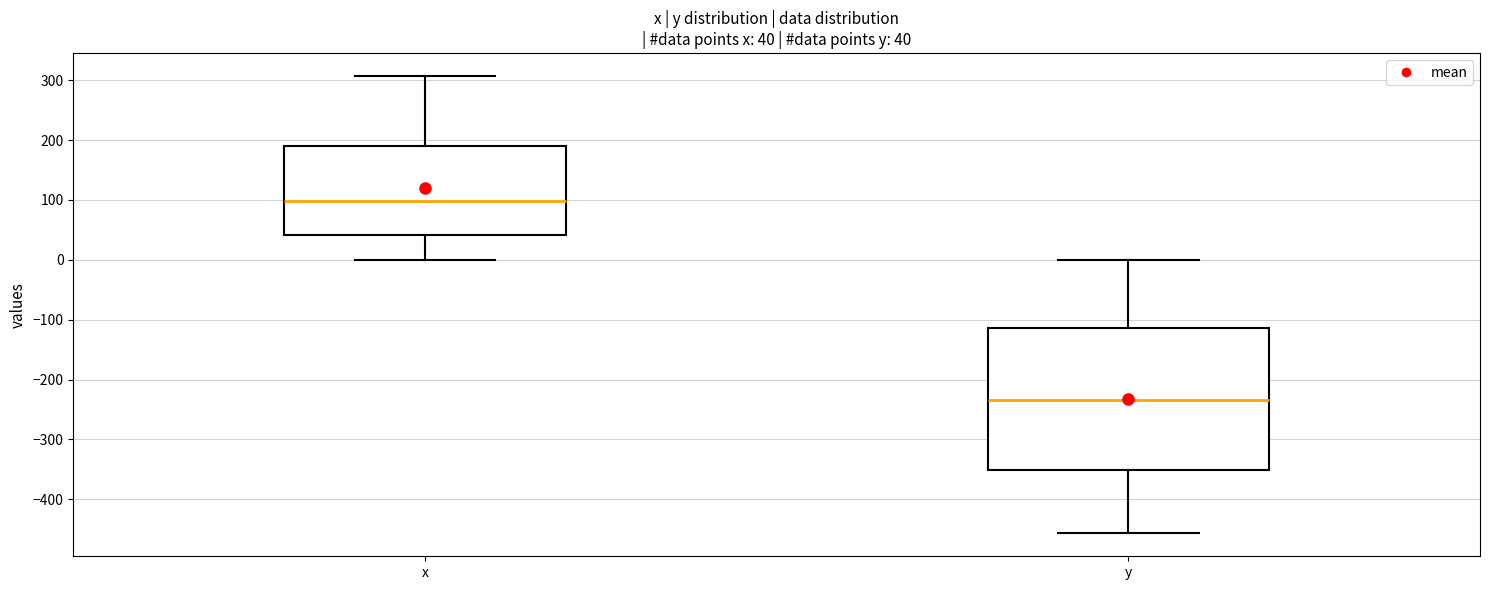

Which box has the lowest median line?

y